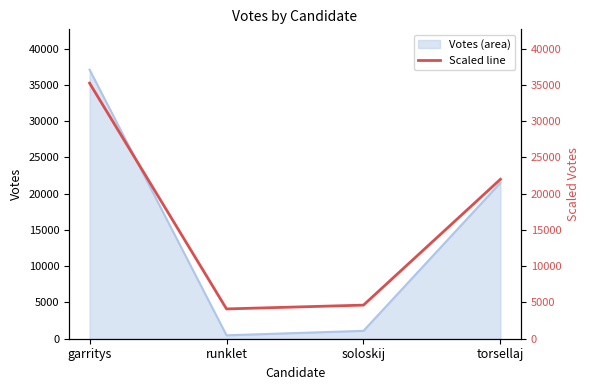

How many data points are above 21977?

2